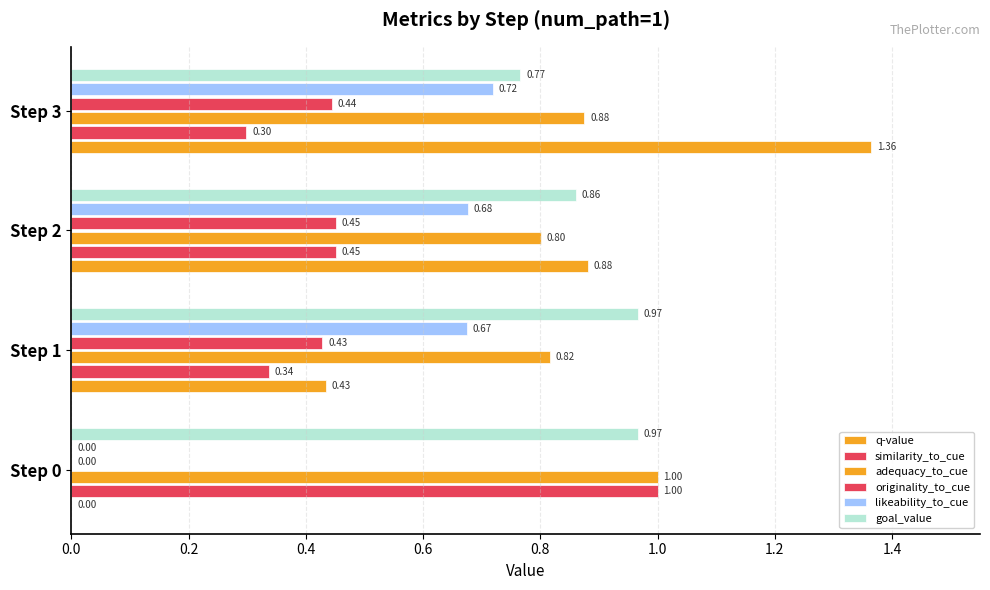

Count the number of categories in the chart.

4